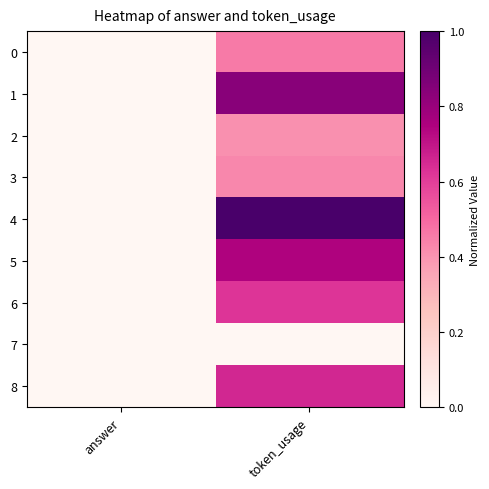

Reading left to right, extract all data points from this chart.

0: answer=0.0	token_usage=0.5
1: answer=0.0	token_usage=0.8
2: answer=0.0	token_usage=0.4
3: answer=0.0	token_usage=0.4
4: answer=0.0	token_usage=1.0
5: answer=0.0	token_usage=0.7
6: answer=0.0	token_usage=0.6
7: answer=0.0	token_usage=0.0
8: answer=0.0	token_usage=0.7